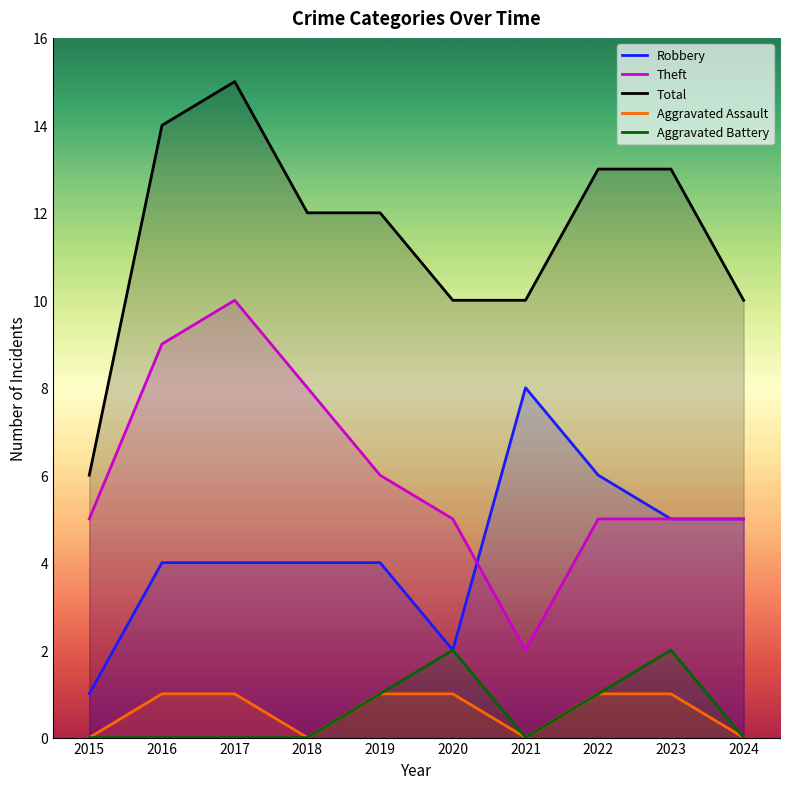

How many Aggravated Battery values are between 0 and 1?

8